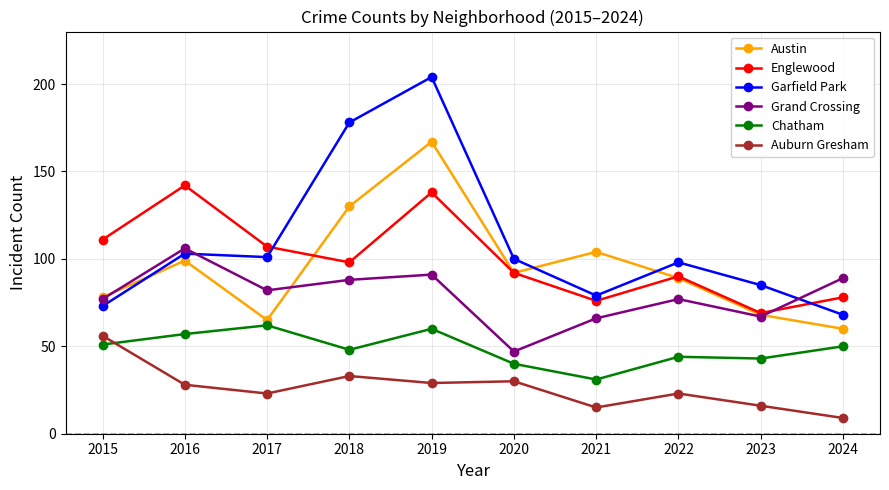

What value does the Chatham series have at 2015, to the nearest 10?

50